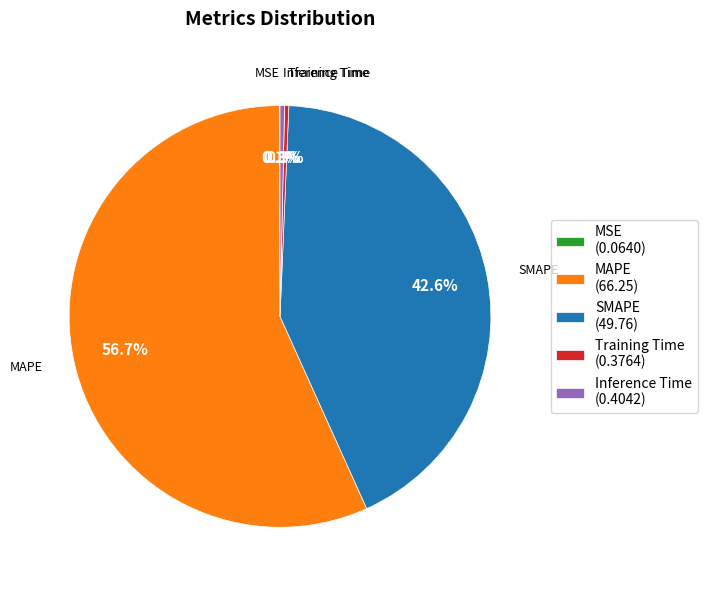

Is SMAPE the majority of the pie?

No